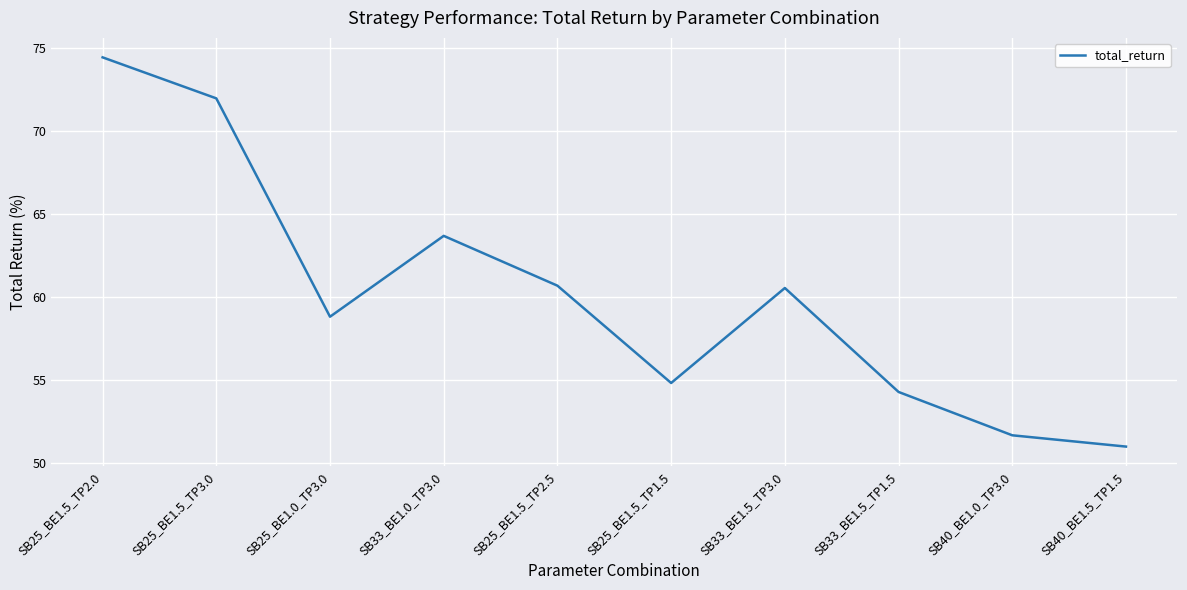

True or false: there are more than 0 points higher than both neighbors.

True